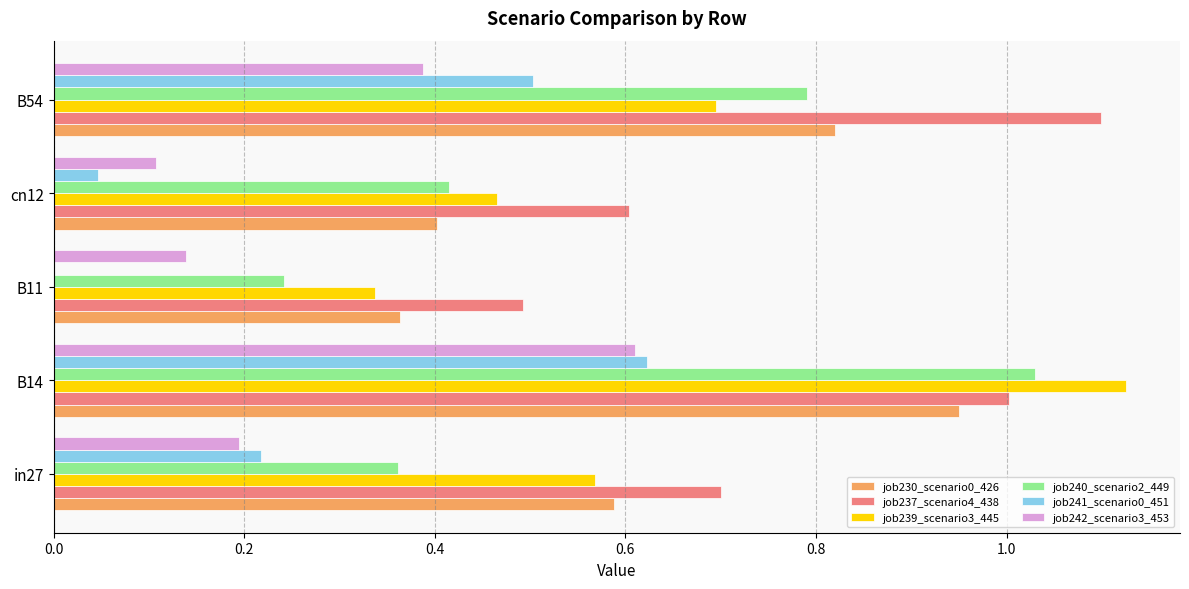

True or false: job241_scenario0_451 has a value of 0.6 at B14.

True